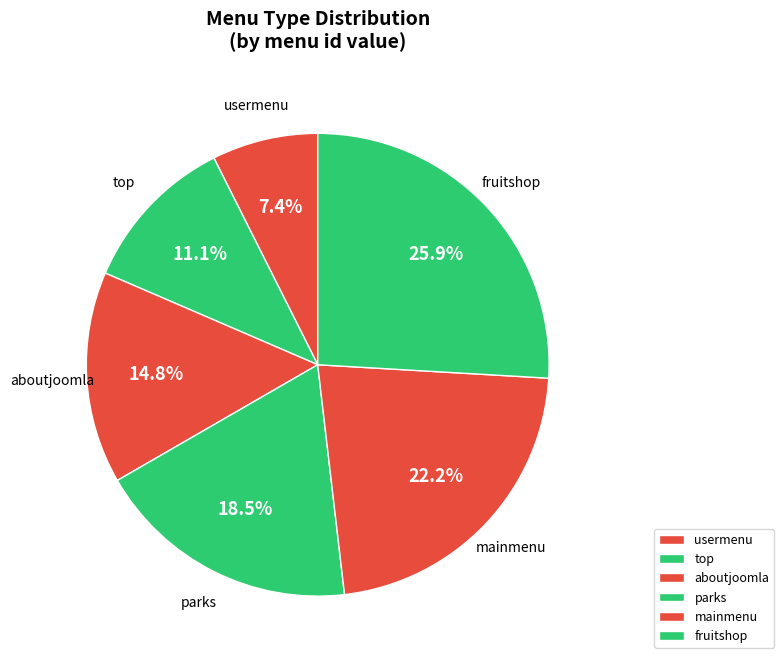

Rank the categories by value from highest to lowest.

fruitshop, mainmenu, parks, aboutjoomla, top, usermenu